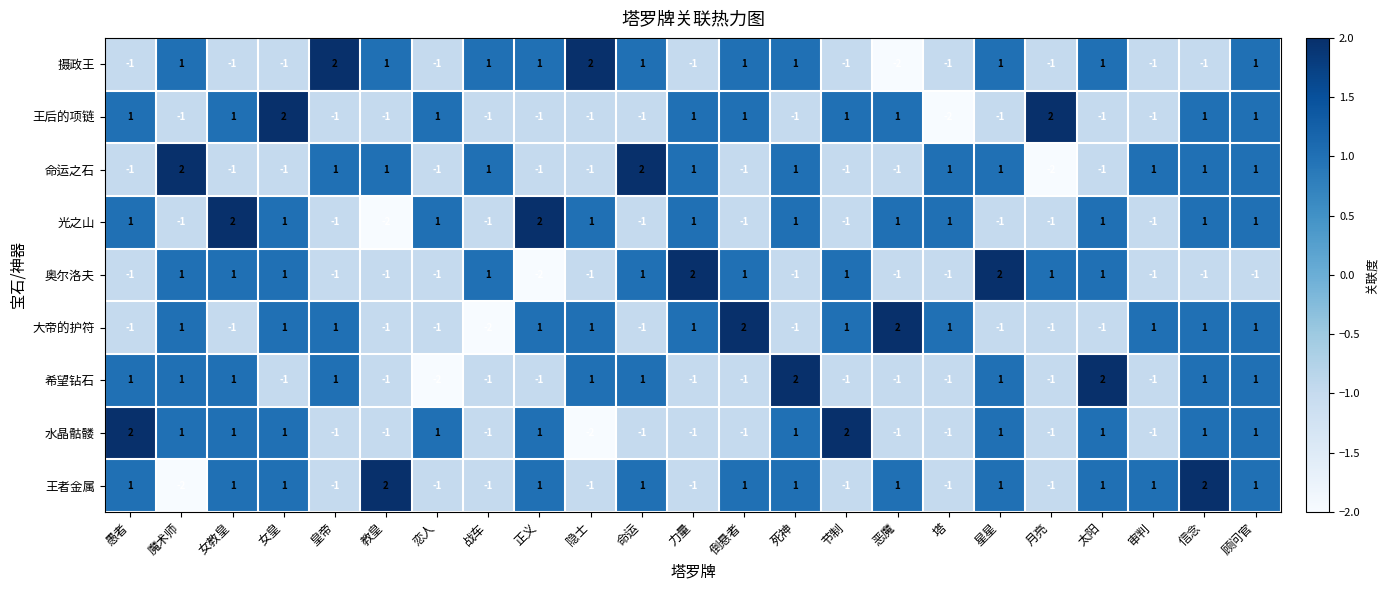

Count the 王后的项链 values in the range -1 to 1.

20